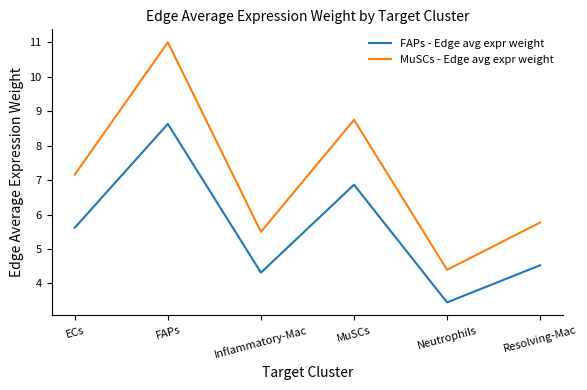

Which series has the largest range (max minus min)?

MuSCs - Edge avg expr weight